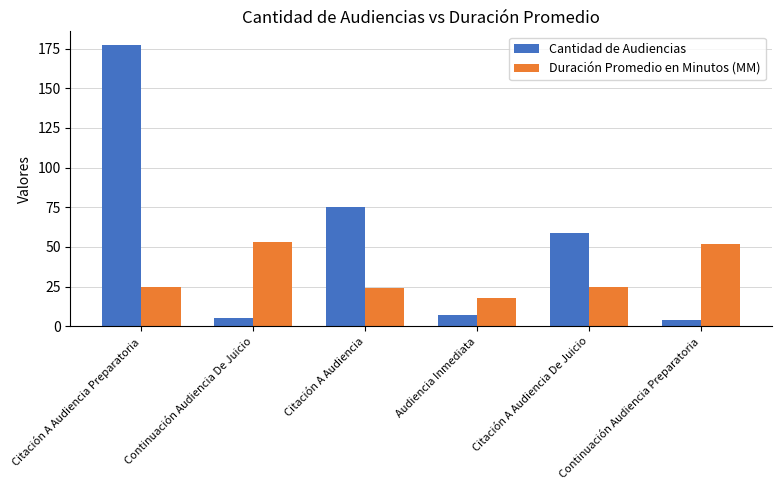

What is the highest value of the Cantidad de Audiencias series?

177